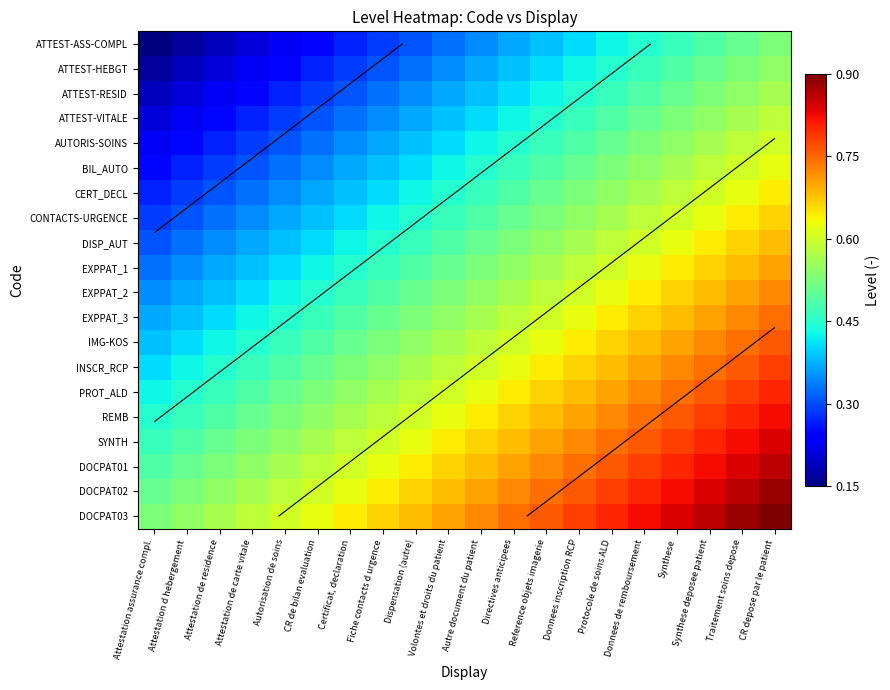

List the series in order of their peak value, lowest first.

ATTEST-ASS-COMPL, ATTEST-HEBGT, ATTEST-RESID, ATTEST-VITALE, AUTORIS-SOINS, BIL_AUTO, CERT_DECL, CONTACTS-URGENCE, DISP_AUT, EXPPAT_1, EXPPAT_2, EXPPAT_3, IMG-KOS, INSCR_RCP, PROT_ALD, REMB, SYNTH, DOCPAT01, DOCPAT02, DOCPAT03